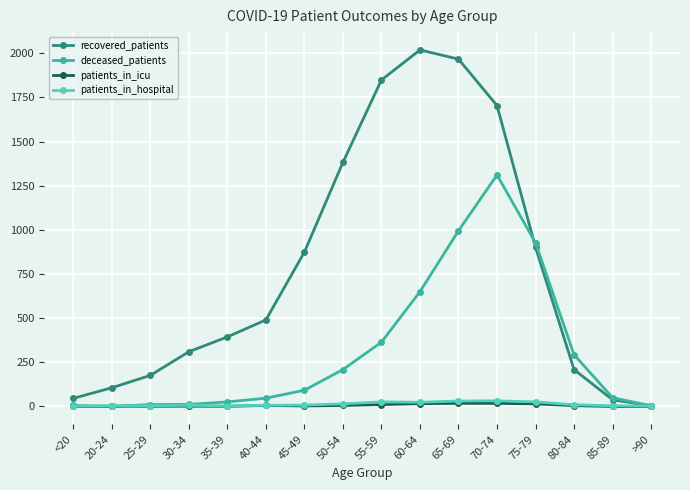

How many interior local peaks does the recovered_patients series have?

1